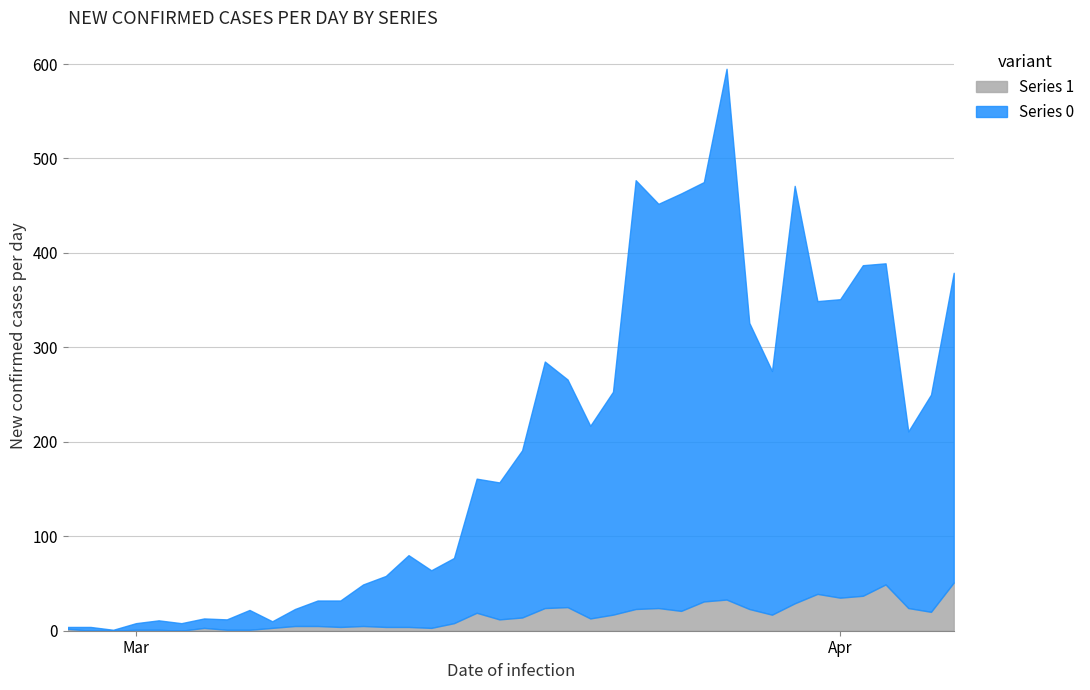

What is the maximum value for Series 1?

51